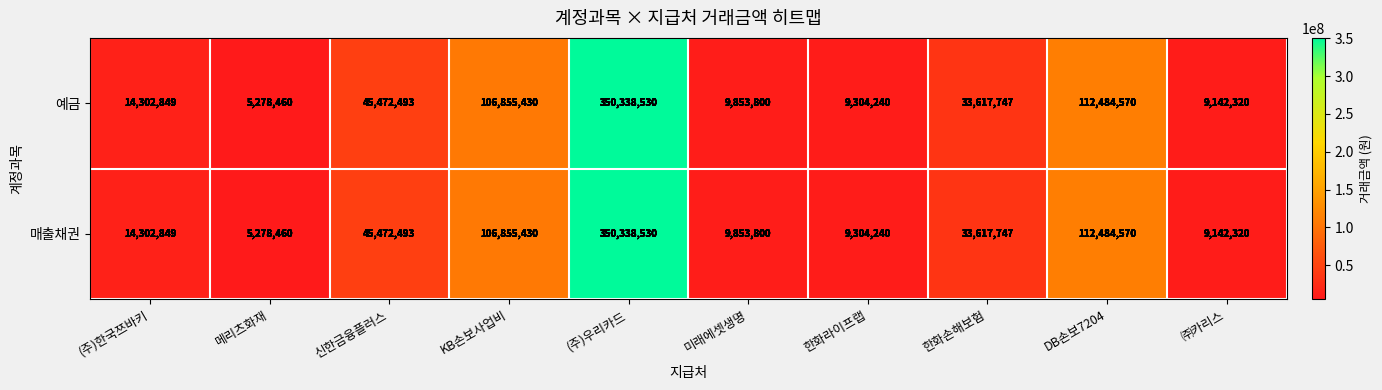

What is the greatest value displayed?

350338530